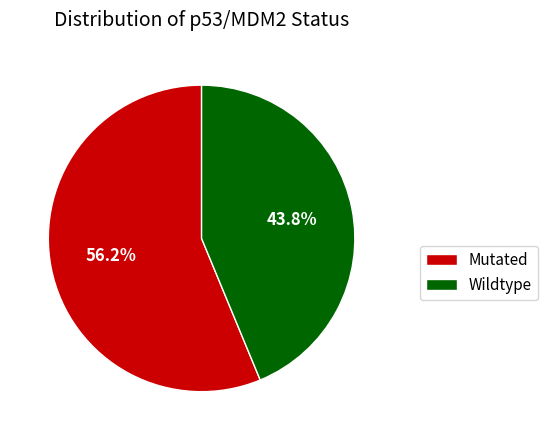

Which slice represents more than half of the pie?

Mutated